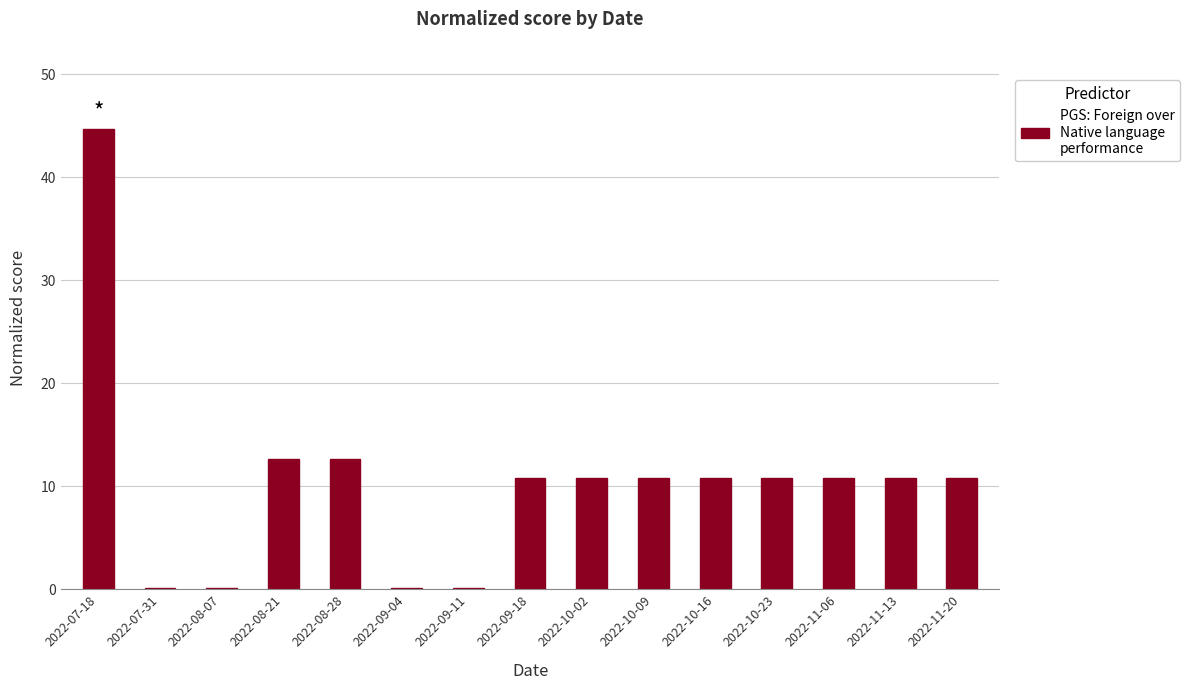

At which category does the chart reach its peak across all series?

2022-07-18